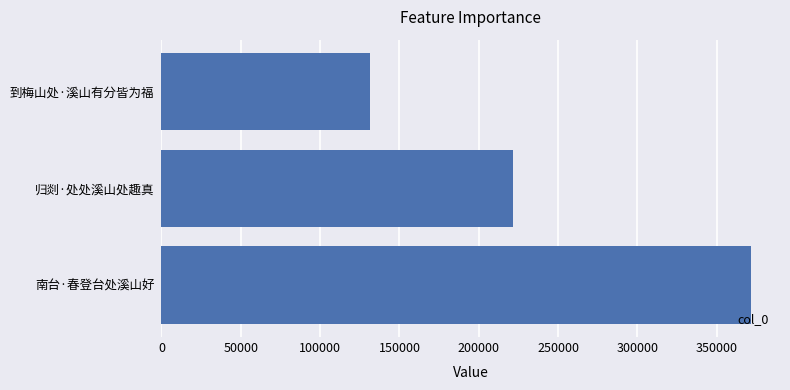

Are the bars horizontal?

Yes